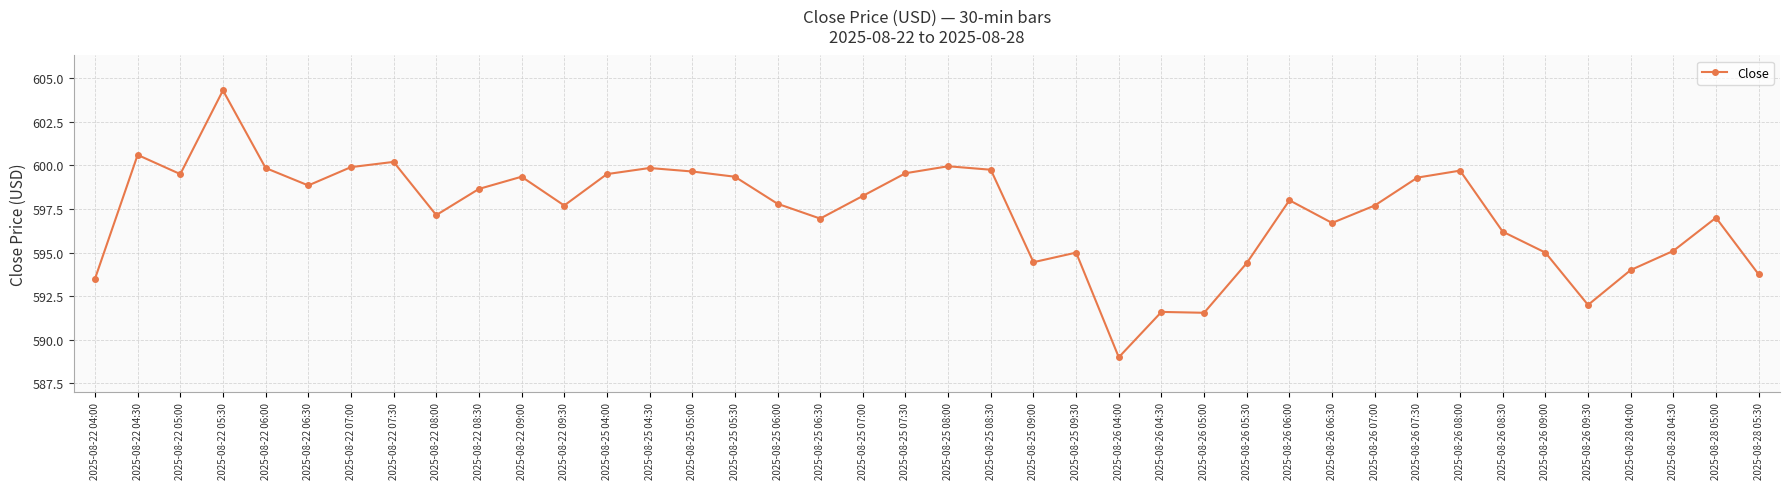

What is the difference between the maximum and minimum values?

15.3